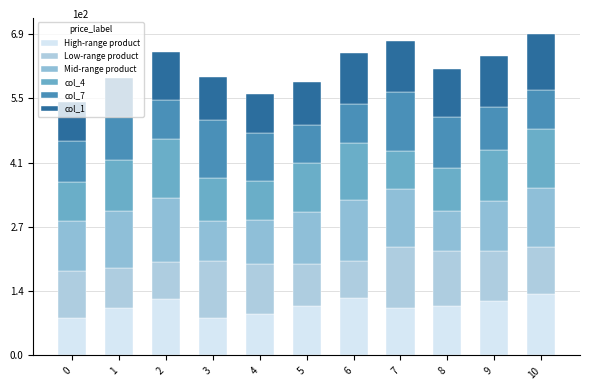

Is it true that col_3 equals 50.5 at 0?

False